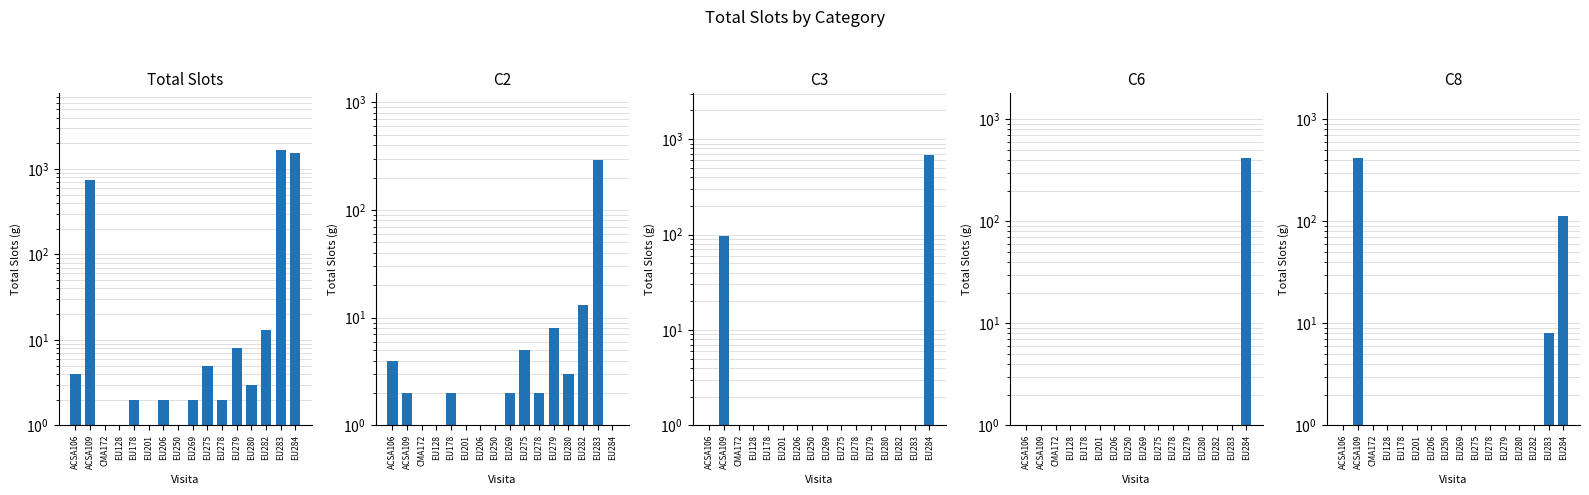

Between EU128 and EU279, which series saw the biggest shift?

C2